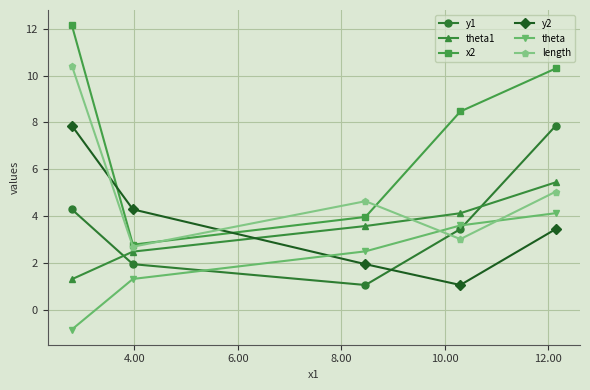

Reading left to right, extract all data points from this chart.

y1: 4.3	2.0	1.1	3.5	7.9
theta1: 1.3	2.5	3.6	4.1	5.4
x2: 12.1	2.8	4.0	8.5	10.3
y2: 7.9	4.3	2.0	1.1	3.5
theta: -0.8	1.3	2.5	3.6	4.1
length: 10.4	2.7	4.6	3.0	5.1